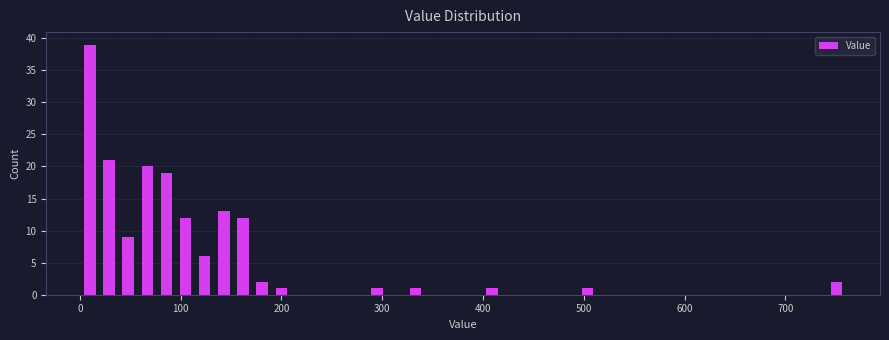

Read against the x-axis, roughly where is the centre of the tallest bar?

10